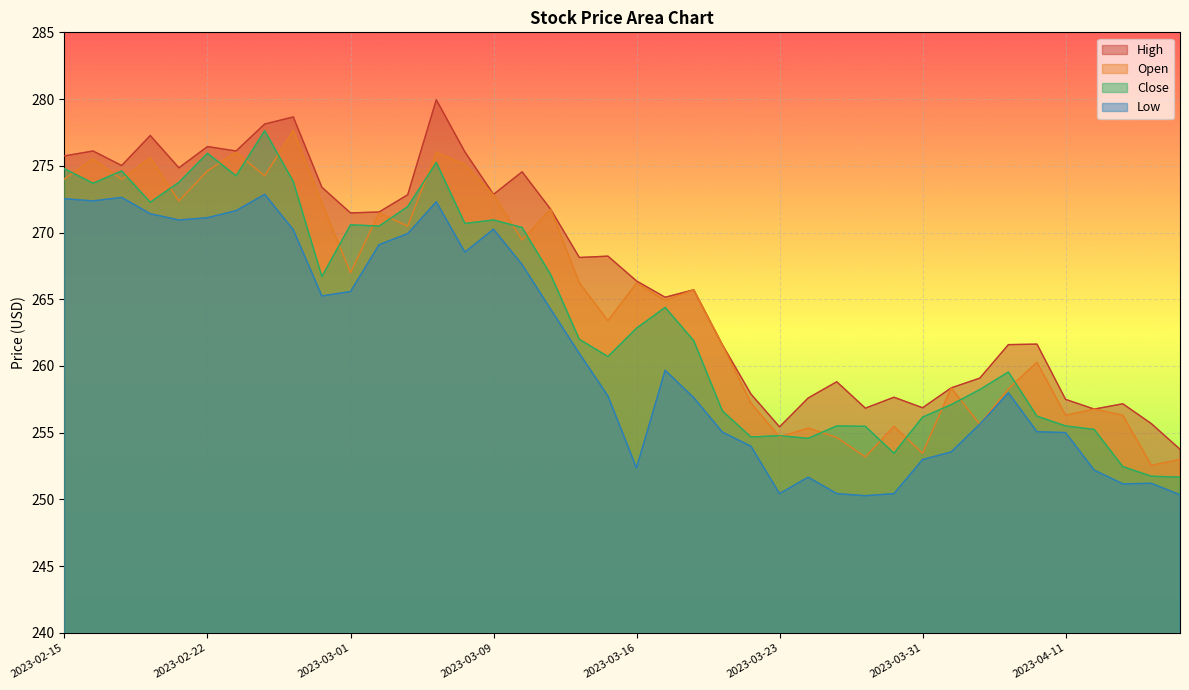

Which series has the largest total across all categories?

High